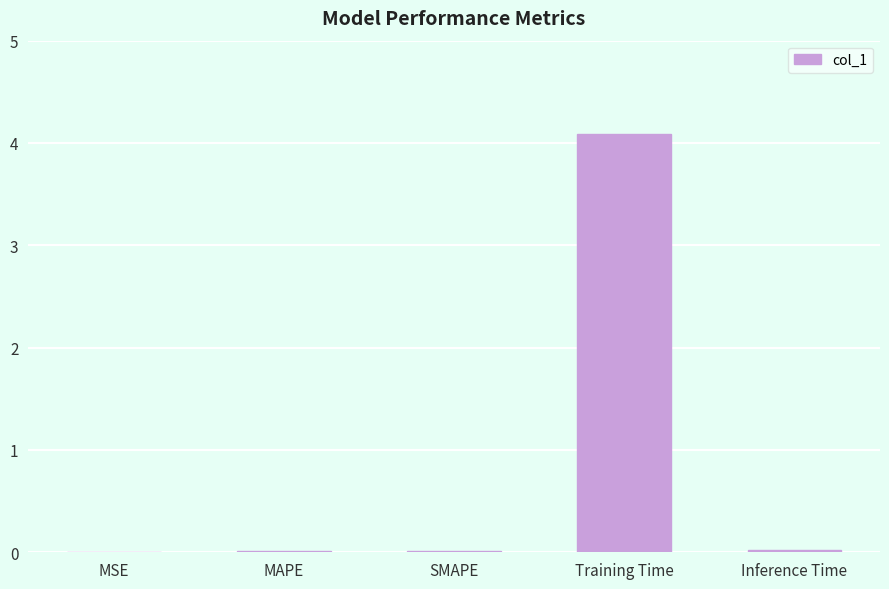

How many series are shown in this chart?

1